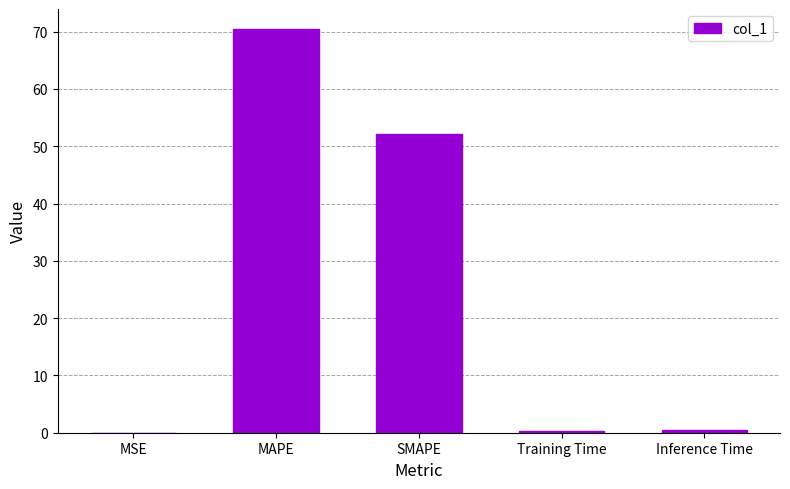

Where is the data nearest to the value 35?

SMAPE